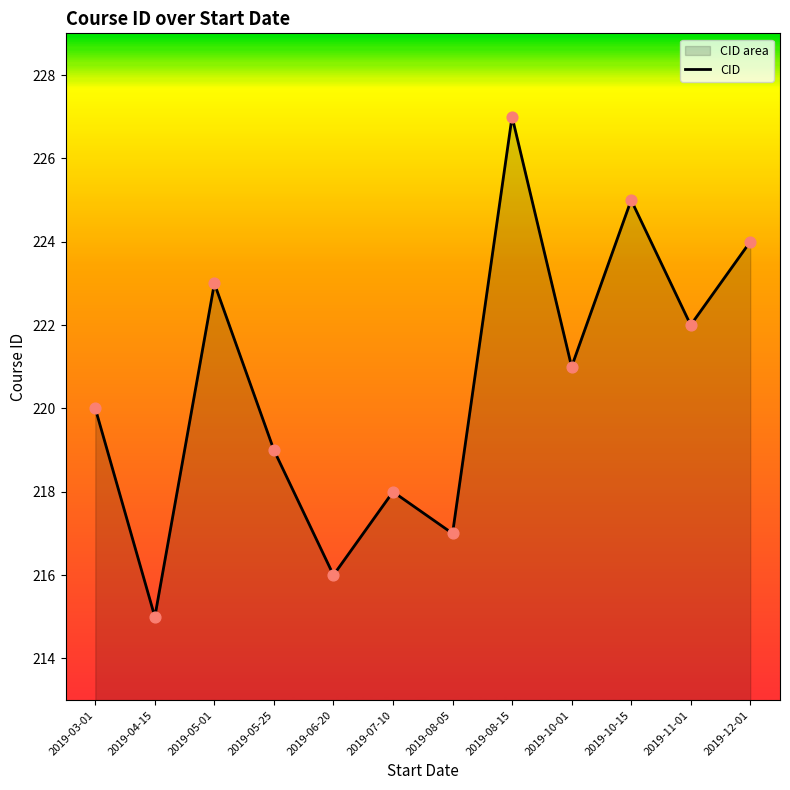

What is the change in value from 2019-10-01 to 2019-11-01?

+1